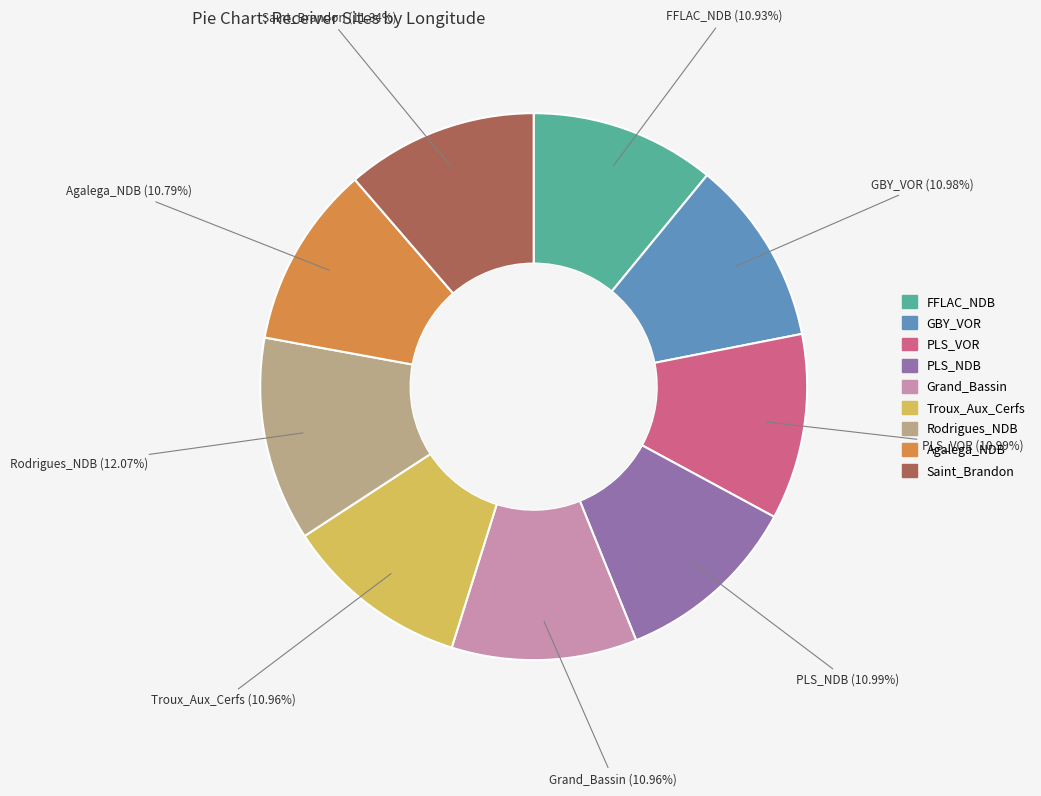

To the nearest percent, what portion does Grand_Bassin represent?

11%